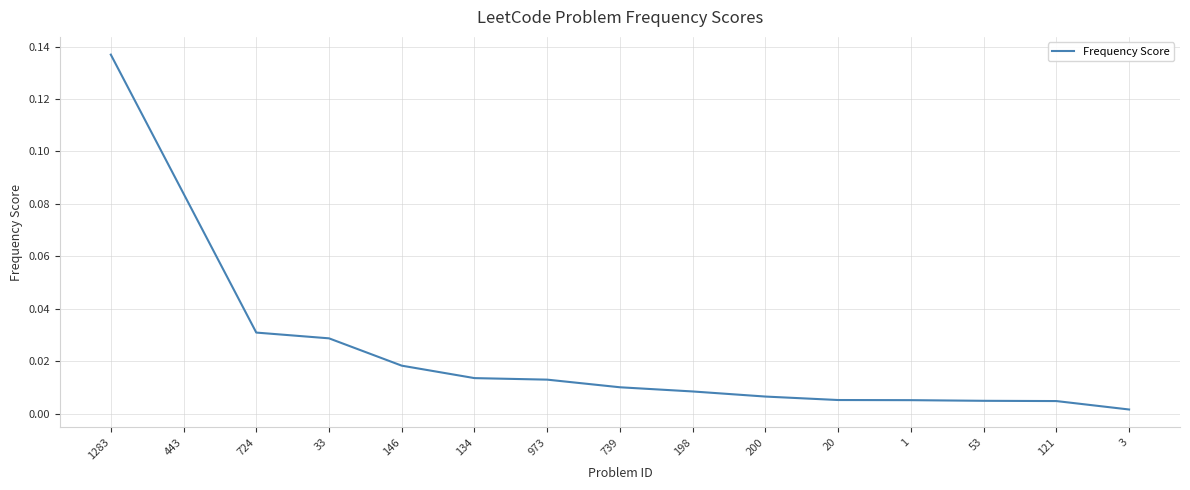

What is the sum of all values?

0.4